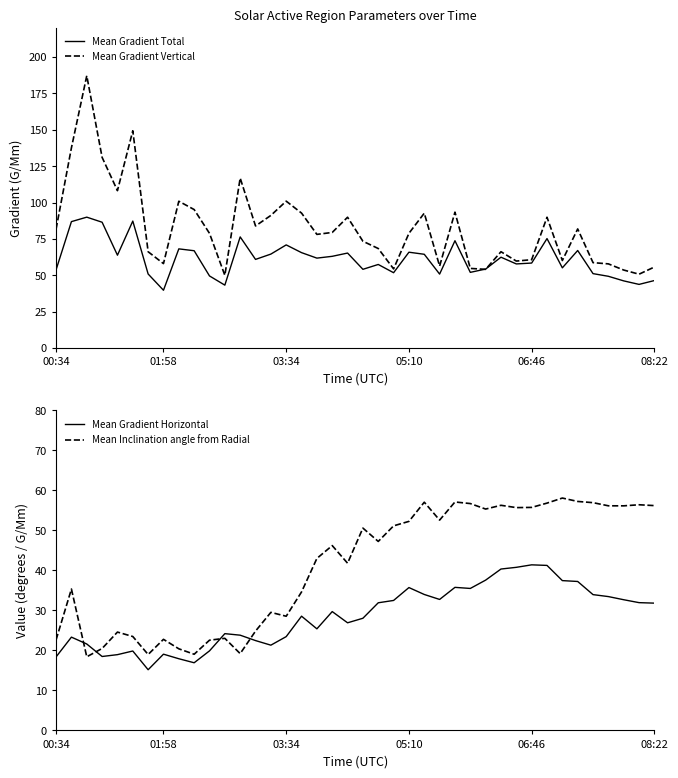

Reading right to left, transcribe all the data shown in this chart.

Mean Gradient Total: 46.4	43.7	46.1	49.3	51.1	67.0	55.1	75.2	58.4	57.8	62.4	54.3	52.0	73.7	50.8	64.4	65.9	51.8	57.4	54.1	65.3	63.0	61.8	65.6	70.9	64.6	60.9	76.4	43.2	49.5	66.9	68.2	39.7	50.9	87.3	63.8	86.5	90.0	86.9	53.8
Mean Gradient Vertical: 55.7	50.7	53.6	57.8	58.7	81.9	60.1	89.9	60.7	59.8	66.2	54.1	54.7	93.4	56.3	92.7	78.8	54.4	68.4	73.4	89.9	79.4	78.1	92.7	101.0	91.1	83.9	116.8	50.0	78.8	95.2	100.9	58.0	66.2	149.3	108.2	131.1	187.2	137.6	81.8
Mean Gradient Horizontal: 31.8	31.9	32.7	33.5	33.9	37.2	37.5	41.3	41.4	40.8	40.3	37.6	35.5	35.8	32.7	34.0	35.7	32.5	31.9	28.0	26.9	29.7	25.4	28.6	23.5	21.3	22.5	23.8	24.2	19.9	16.9	17.9	19.1	15.2	19.9	18.9	18.5	21.6	23.3	18.4
Mean Inclination angle from Radial: 56.2	56.4	56.1	56.2	56.9	57.2	58.1	56.8	55.8	55.7	56.3	55.3	56.7	57.1	52.6	57.1	52.3	51.1	47.2	50.6	41.8	46.2	43.0	34.6	28.5	29.5	24.8	19.2	23.0	22.6	19.0	20.4	22.8	19.0	23.5	24.6	20.5	18.4	35.3	22.6